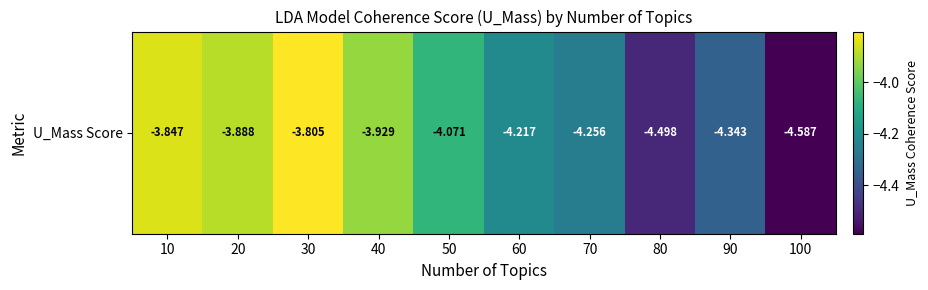

Which category has the highest value across all series?

30